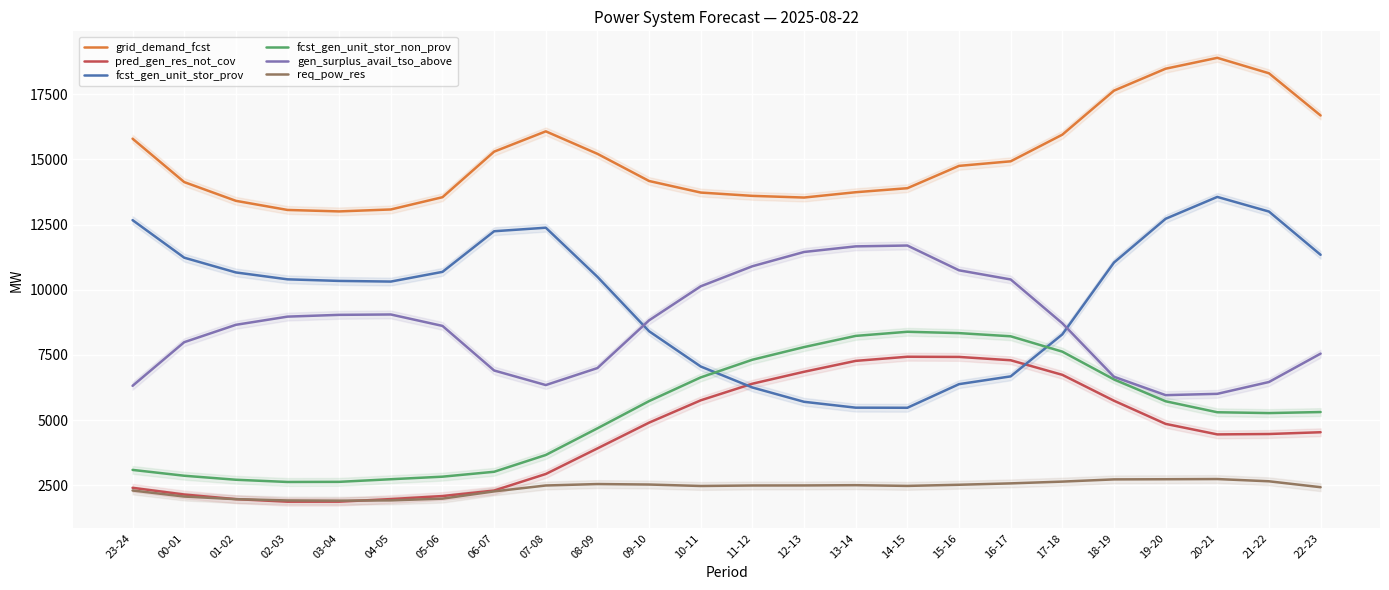

What value does the fcst_gen_unit_stor_non_prov series have at 09-10, to the nearest 10?

5730